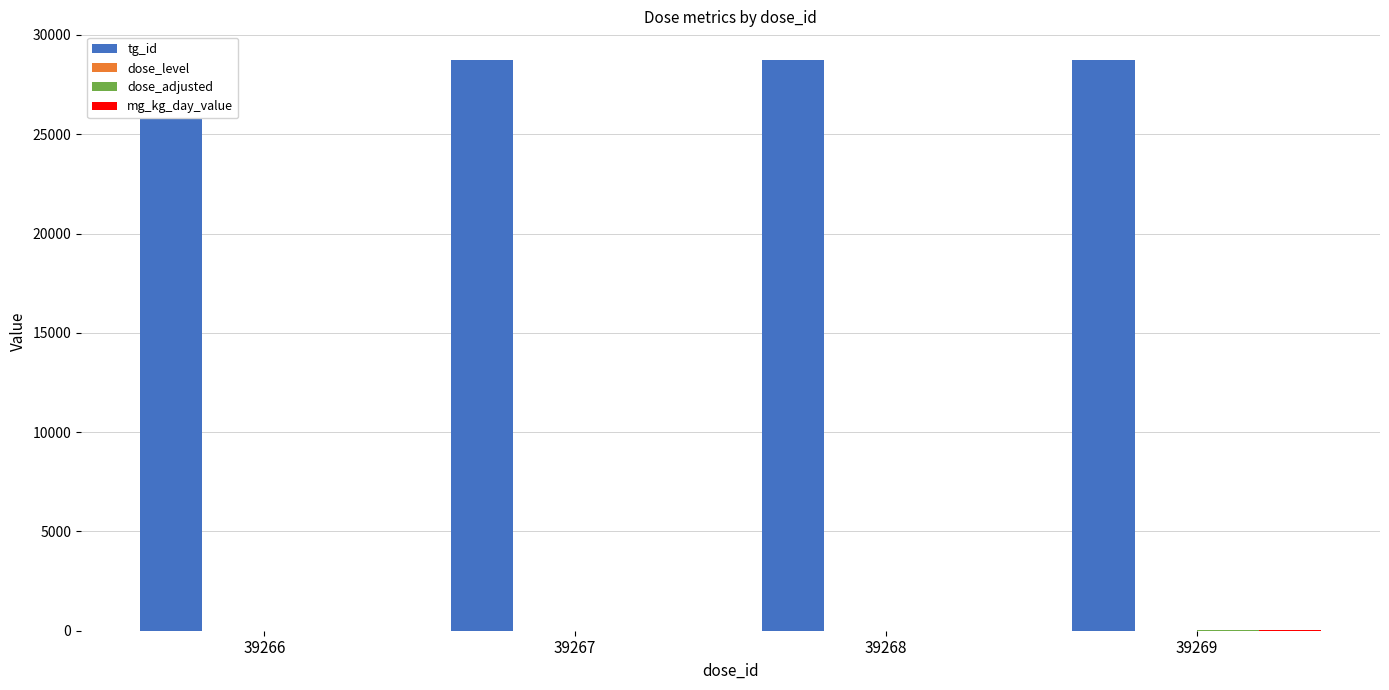

Which series has the largest range (max minus min)?

dose_adjusted